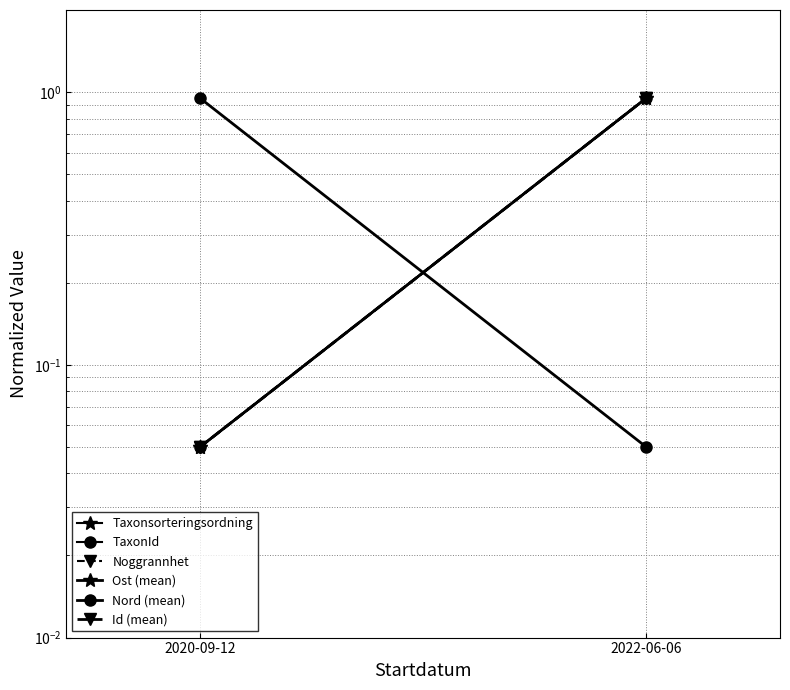

What is the label of the 1st point from the left?

2020-09-12